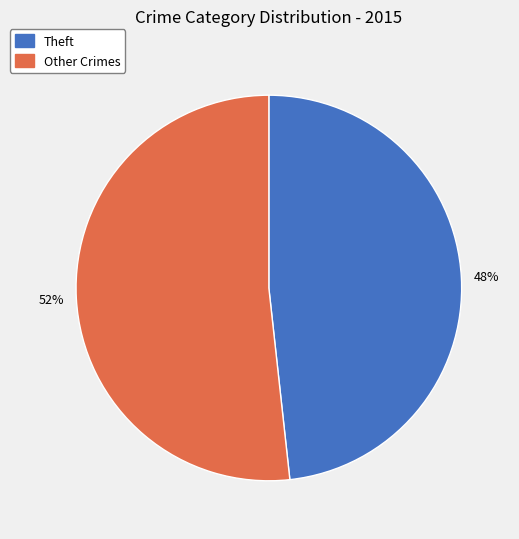

What is the largest slice in the pie chart?

Other Crimes